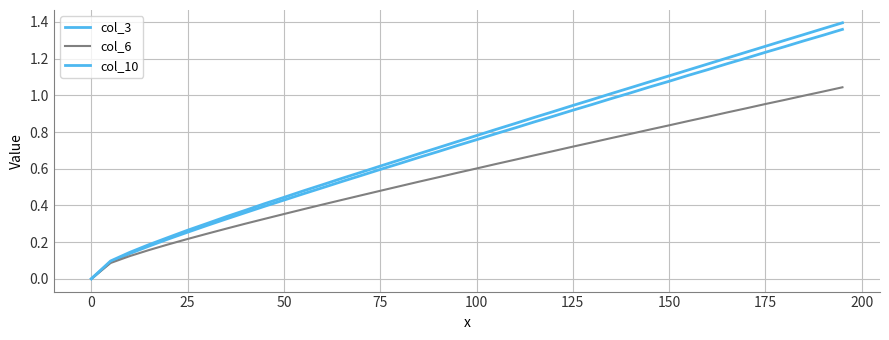

How many lines are shown in the chart?

3